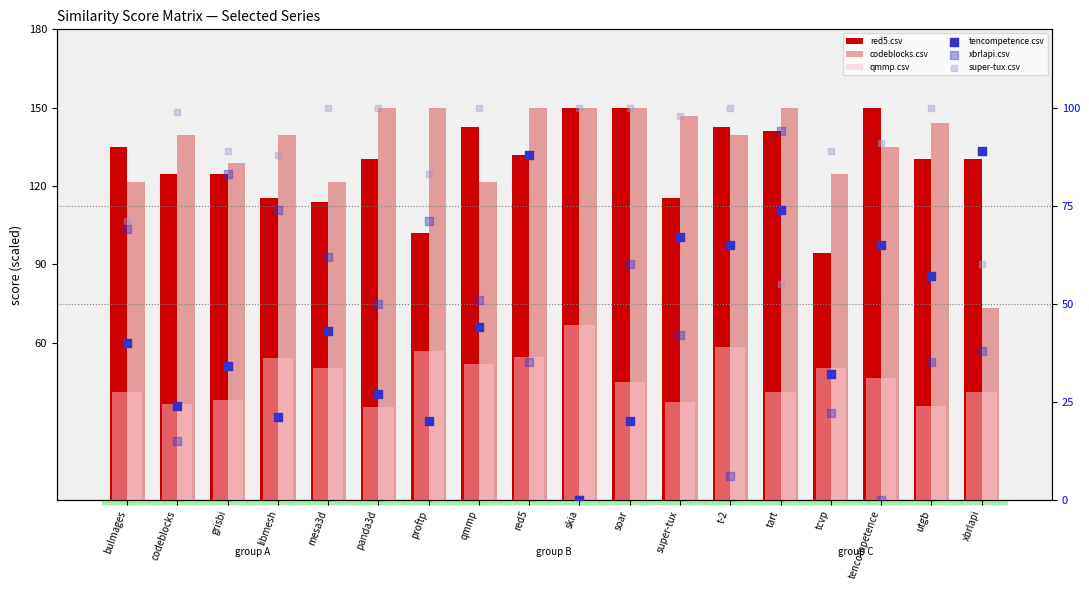

At how many categories does at least one series exceed 33?

18